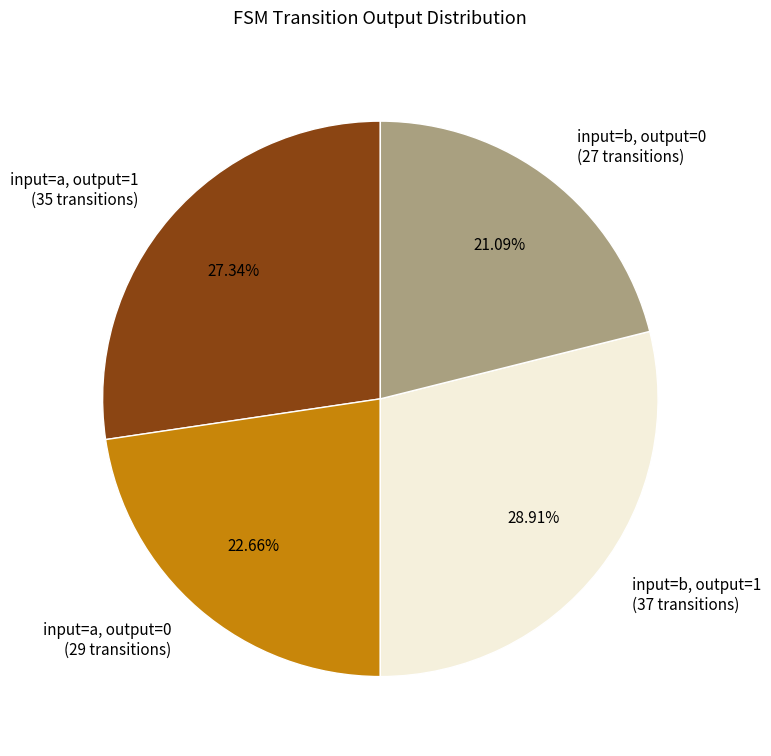

The input=a, output=0 slice represents 17% of the pie. True or false?

False